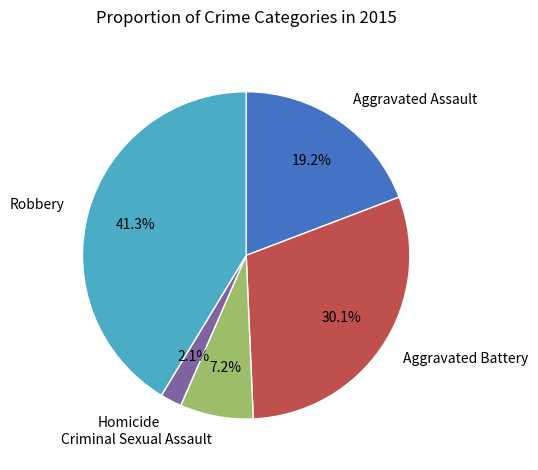

To the nearest percent, what portion does Homicide represent?

2%